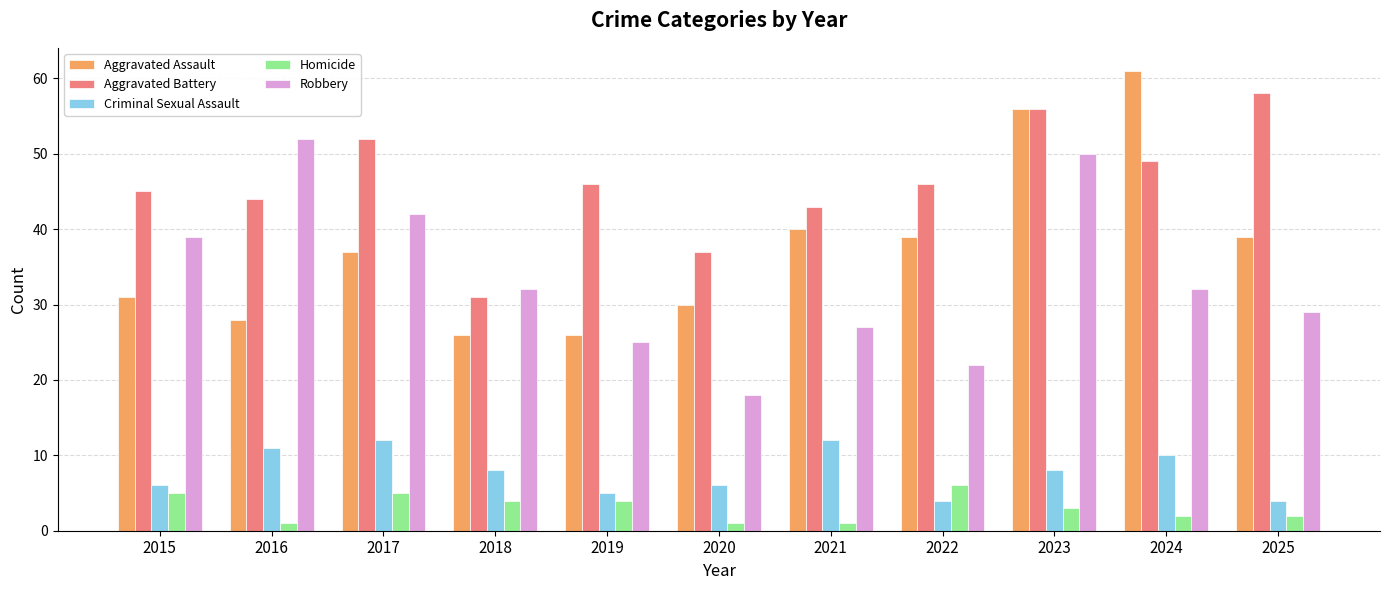

Between 2021 and 2023, which series saw the biggest shift?

Robbery